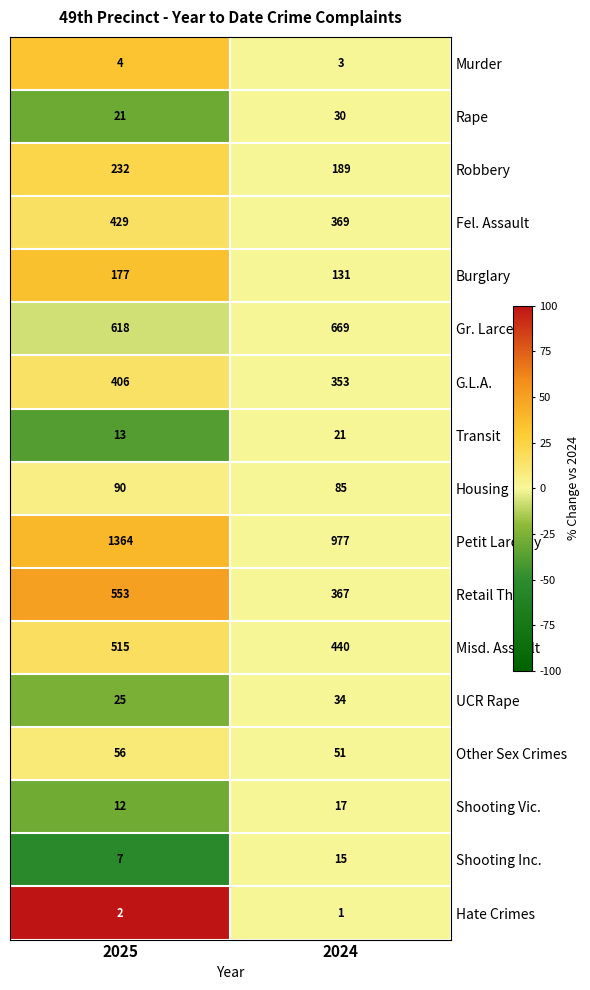

Between 2025 and 2024, which series saw the biggest shift?

Petit Larceny